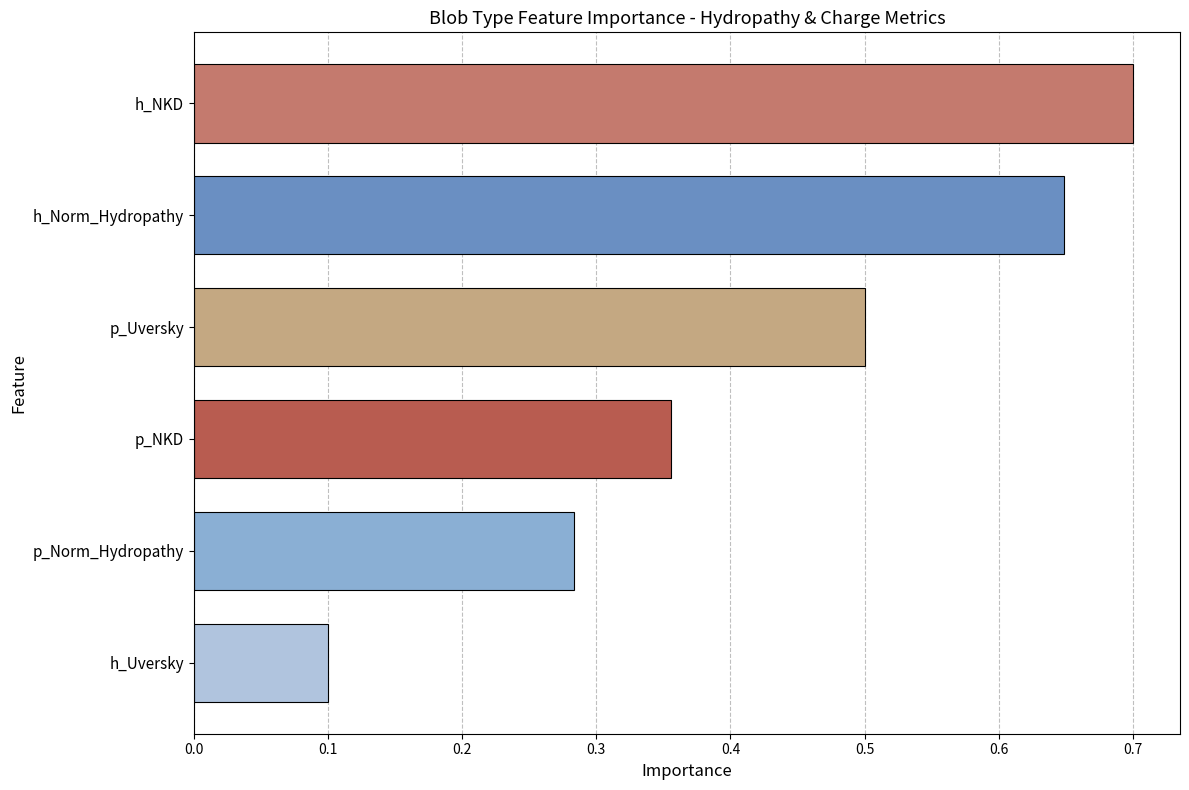

Where is the data nearest to the value 0?

h_Uversky